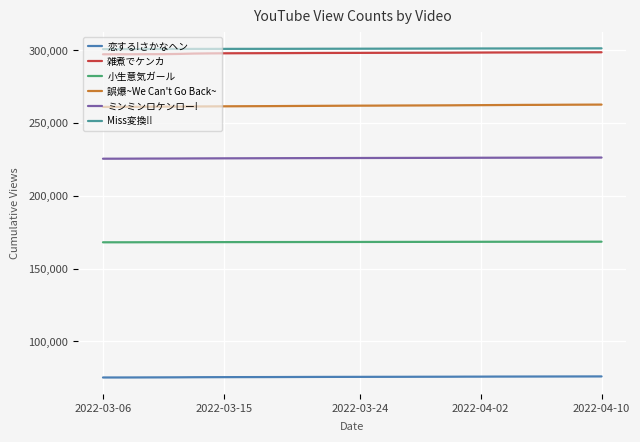

Reading left to right, extract all data points from this chart.

恋する!さかなヘン: 75089	75093	75108	75143	75167	75204	75266	75300	75323	75348	75362	75377	75406	75439	75472	75492	75509	75519	75539	75550	75564	75589	75602	75620	75661	75673	75711	75721	75740	75756	75772	75788	75804	75824
雑煮でケンカ: 297343	297352	297372	297425	297441	297589	297841	297961	298027	298072	298096	298132	298159	298206	298254	298280	298303	298322	298350	298373	298395	298419	298437	298459	298512	298546	298590	298613	298637	298658	298674	298697	298717	298744
小生意気ガール: 168055	168060	168074	168103	168112	168123	168134	168159	168178	168193	168206	168214	168226	168242	168253	168264	168278	168290	168302	168313	168332	168346	168354	168372	168390	168402	168420	168431	168444	168451	168460	168467	168472	168480
誤爆~We Can't Go Back~: 261161	261184	261209	261319	261345	261413	261462	261514	261573	261620	261666	261706	261764	261826	261874	261927	261979	262019	262048	262101	262135	262174	262213	262253	262326	262372	262437	262494	262550	262576	262627	262678	262719	262757
ミンミンロケンロー!: 225543	225556	225585	225632	225648	225682	225731	225766	225800	225821	225852	225882	225909	225933	225955	225982	226007	226031	226051	226072	226087	226108	226123	226148	226185	226199	226218	226238	226252	226273	226286	226310	226323	226338
Miss変換!!: 300899	300906	300934	300981	300990	301011	301045	301055	301074	301084	301092	301109	301113	301131	301154	301165	301181	301192	301205	301232	301242	301262	301281	301303	301330	301344	301352	301363	301377	301387	301406	301416	301426	301439